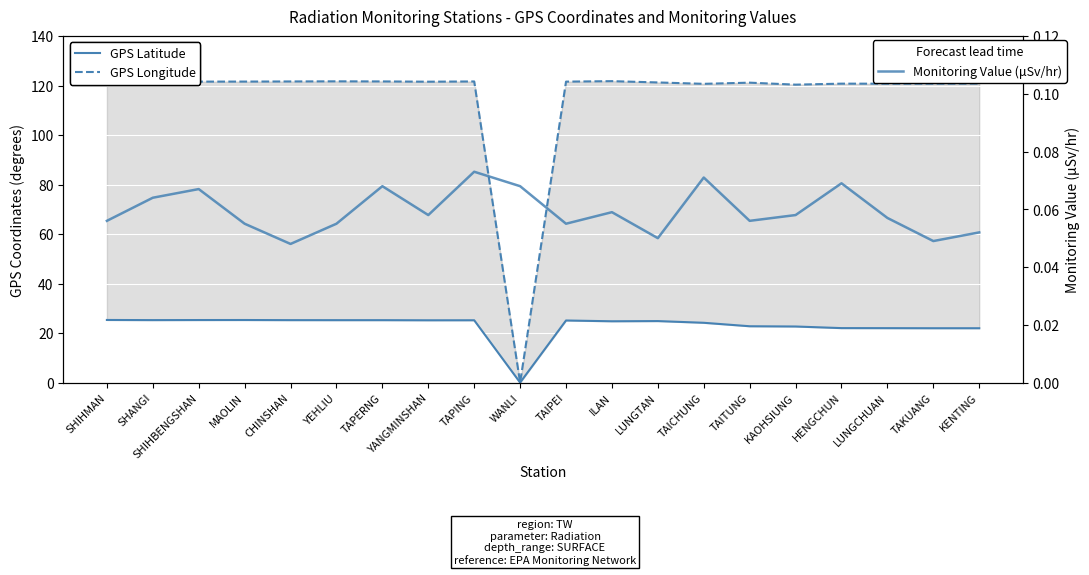

What is the average value of the Monitoring Value (μSv/hr) series?

0.1